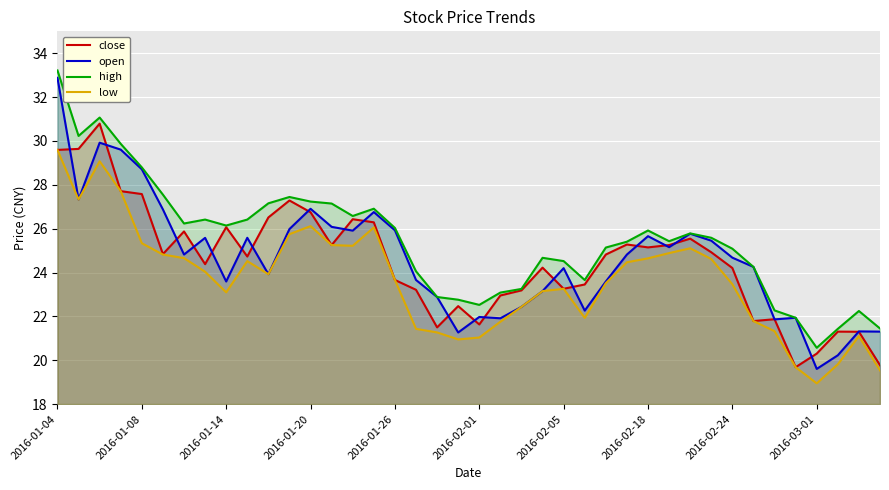

How many distinct data groups are displayed?

4